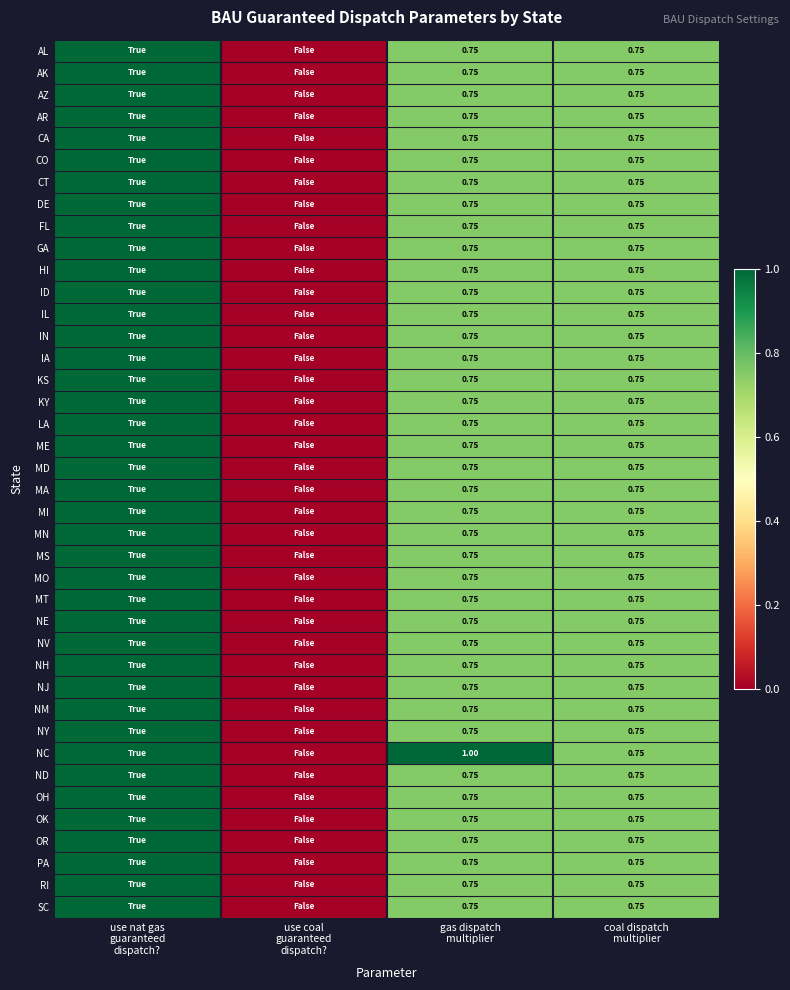

List the series in order of their peak value, highest first.

AL, AK, AZ, AR, CA, CO, CT, DE, FL, GA, HI, ID, IL, IN, IA, KS, KY, LA, ME, MD, MA, MI, MN, MS, MO, MT, NE, NV, NH, NJ, NM, NY, NC, ND, OH, OK, OR, PA, RI, SC